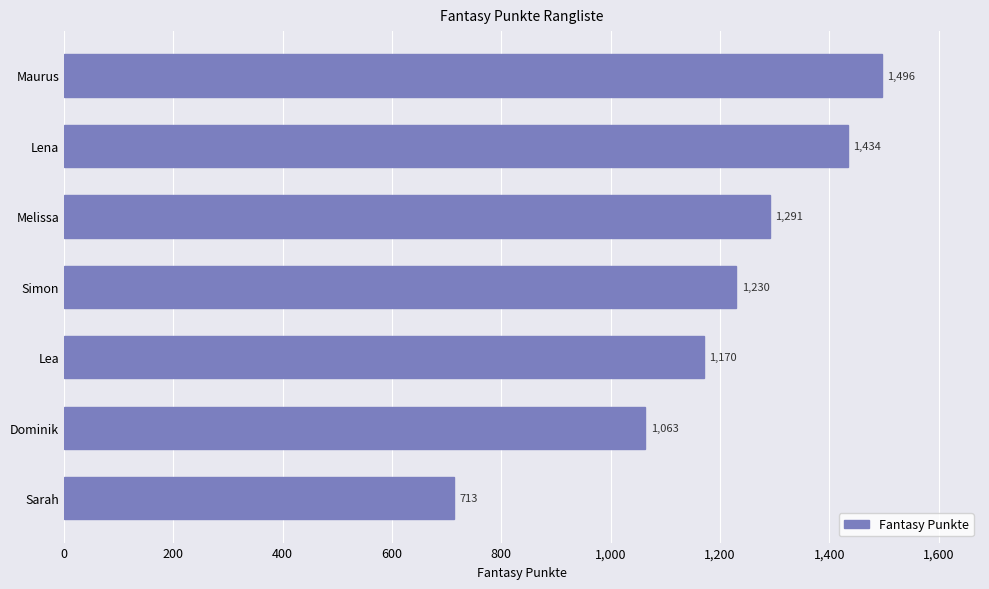

List the labels in order of value, largest first.

Maurus, Lena, Melissa, Simon, Lea, Dominik, Sarah